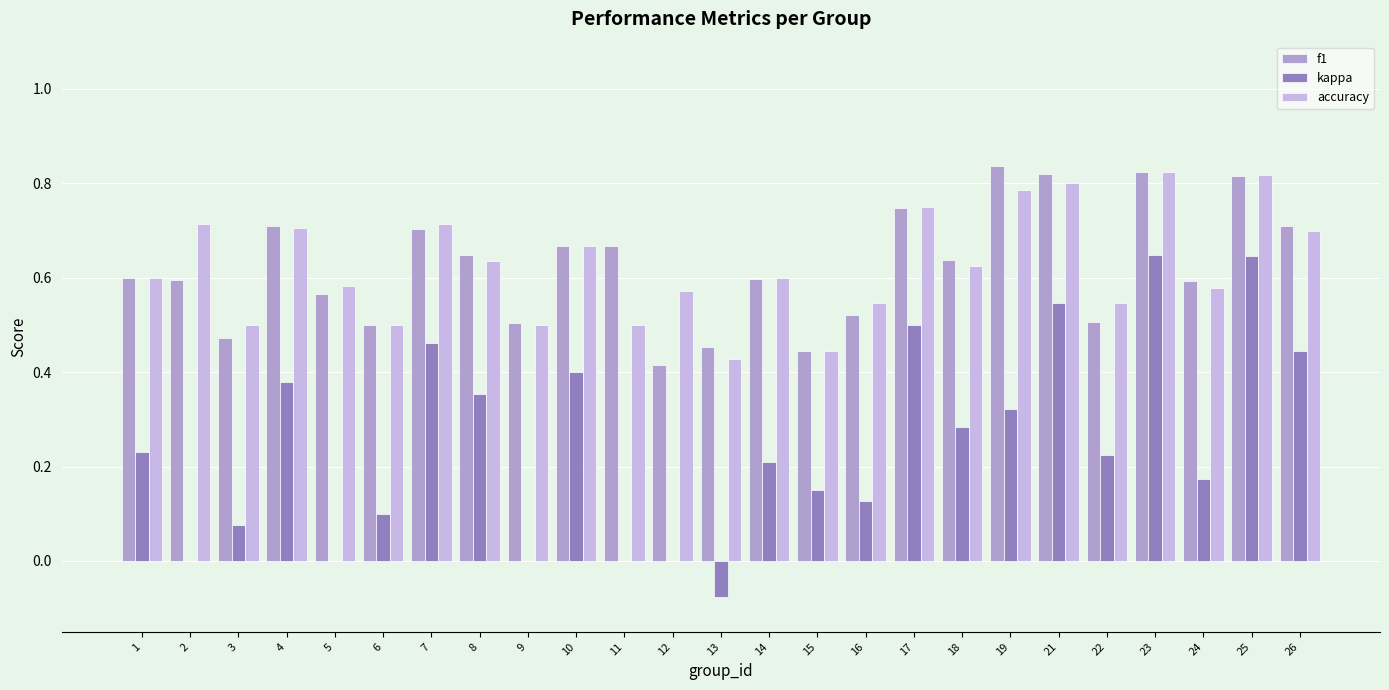

Is the value of accuracy at 21 greater than the value of f1 at 18?

Yes